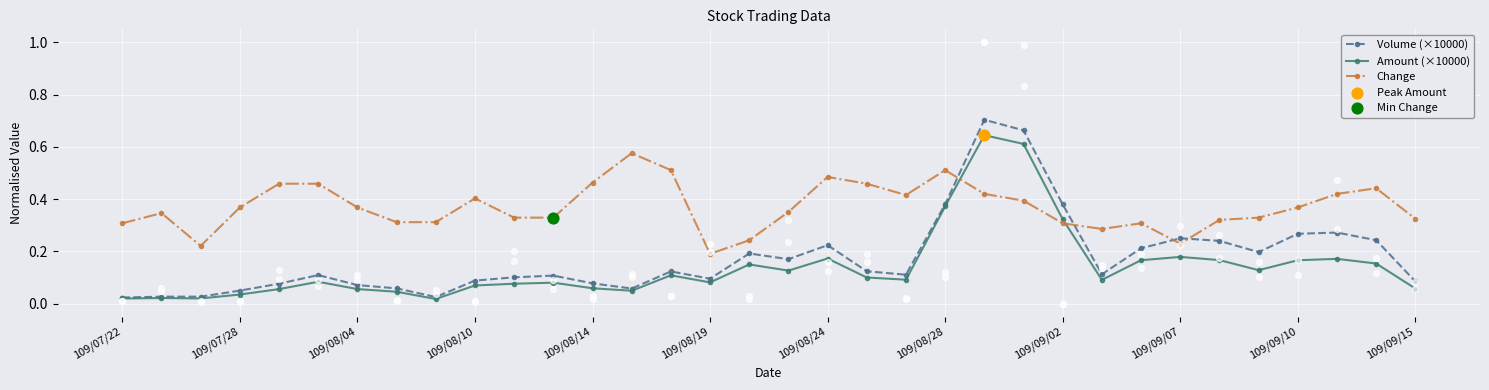

What is the total value across all series at 109/09/15?

0.5